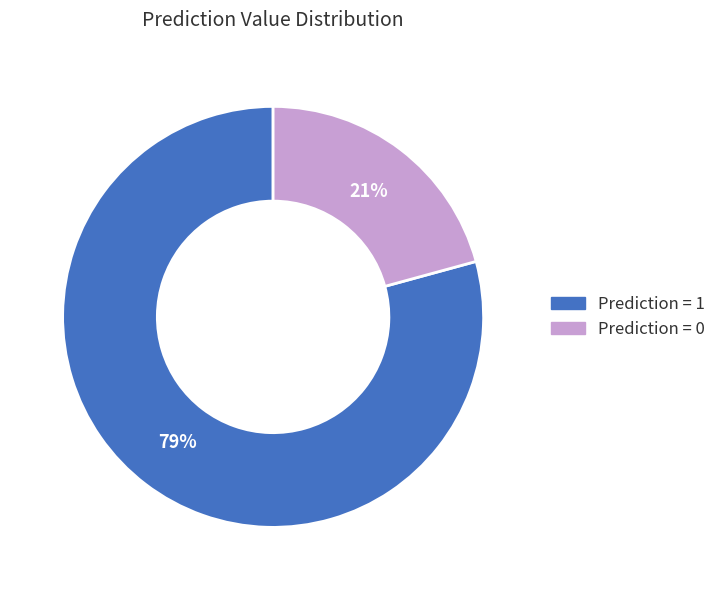

Does any single category account for the majority?

Yes